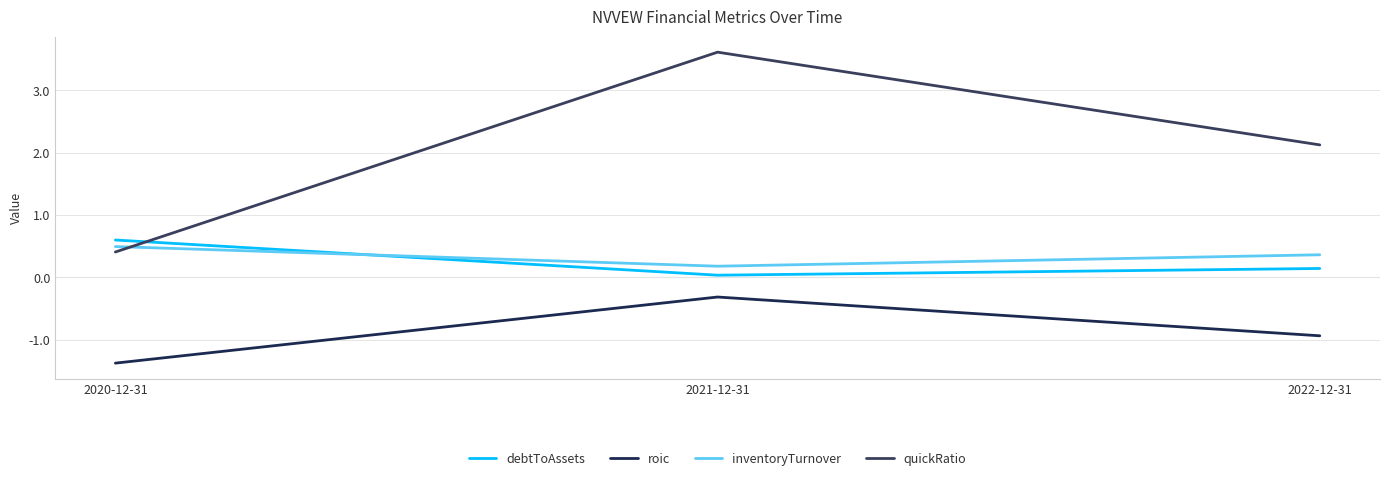

How many categories are shown in the chart?

3